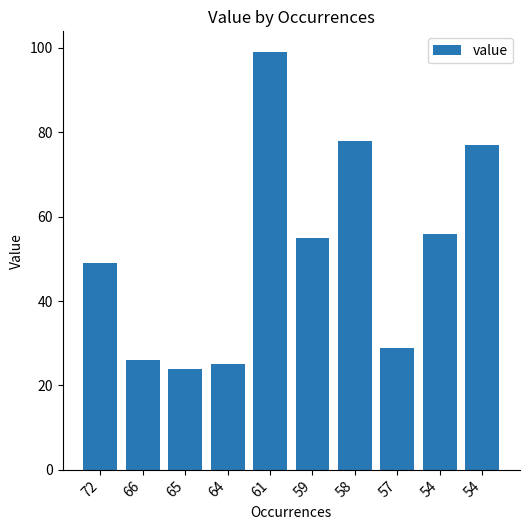

What is the smallest value displayed?

24